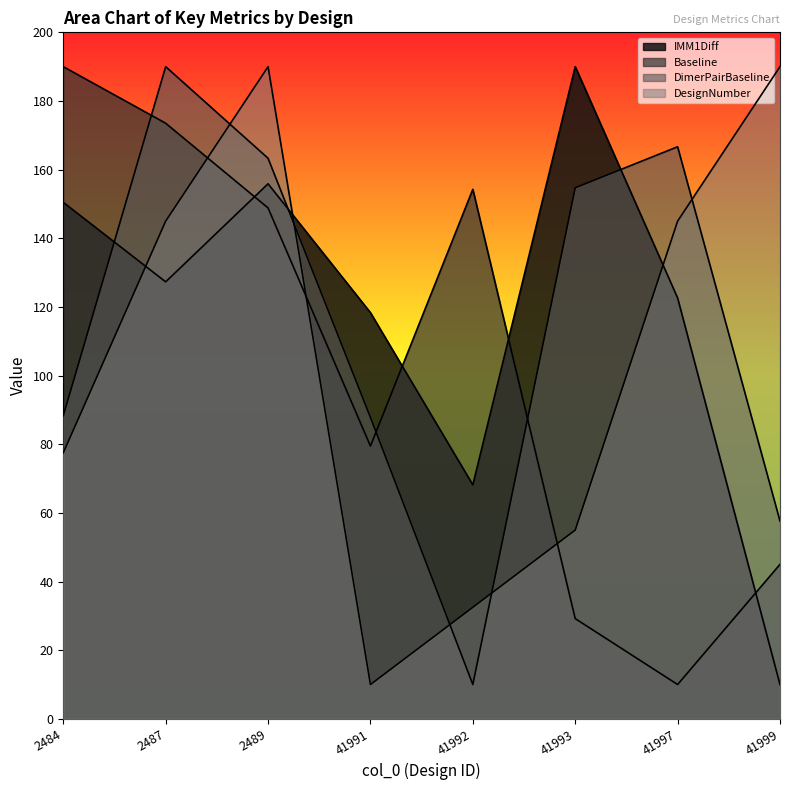

What is the total value across all series at 41999?

302.6